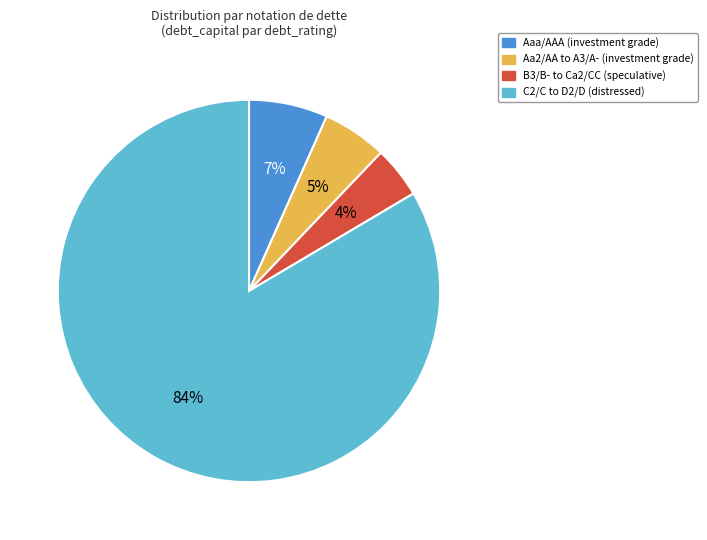

Is there any slice that represents more than half of the pie?

Yes